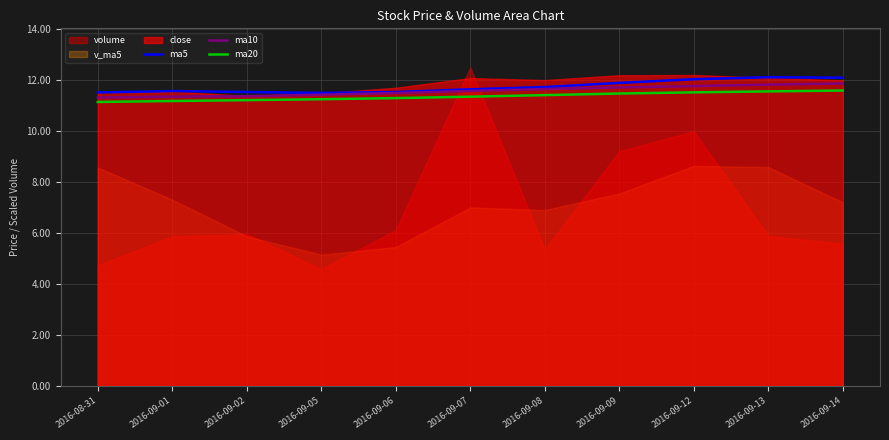

What is the label of the 8th point from the right?

2016-09-05